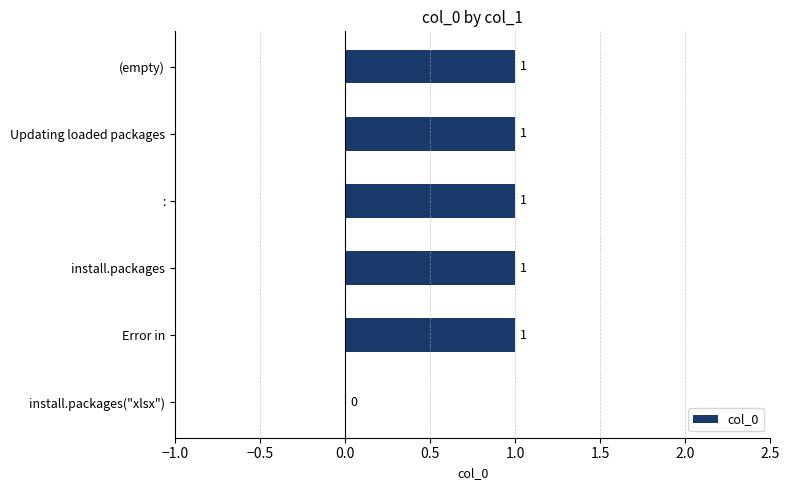

Reading bottom to top, extract all data points from this chart.

install.packages("xlsx")=0	Error in=1	install.packages=1	:=1	Updating loaded packages=1	(empty)=1